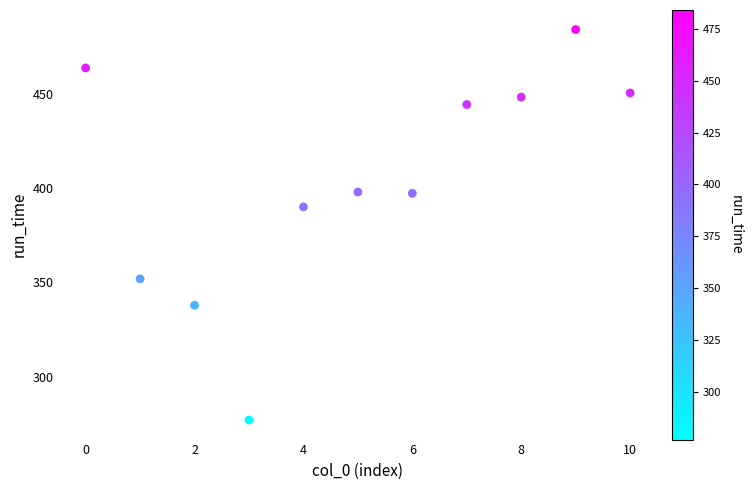

What is the average Y value?

403.9